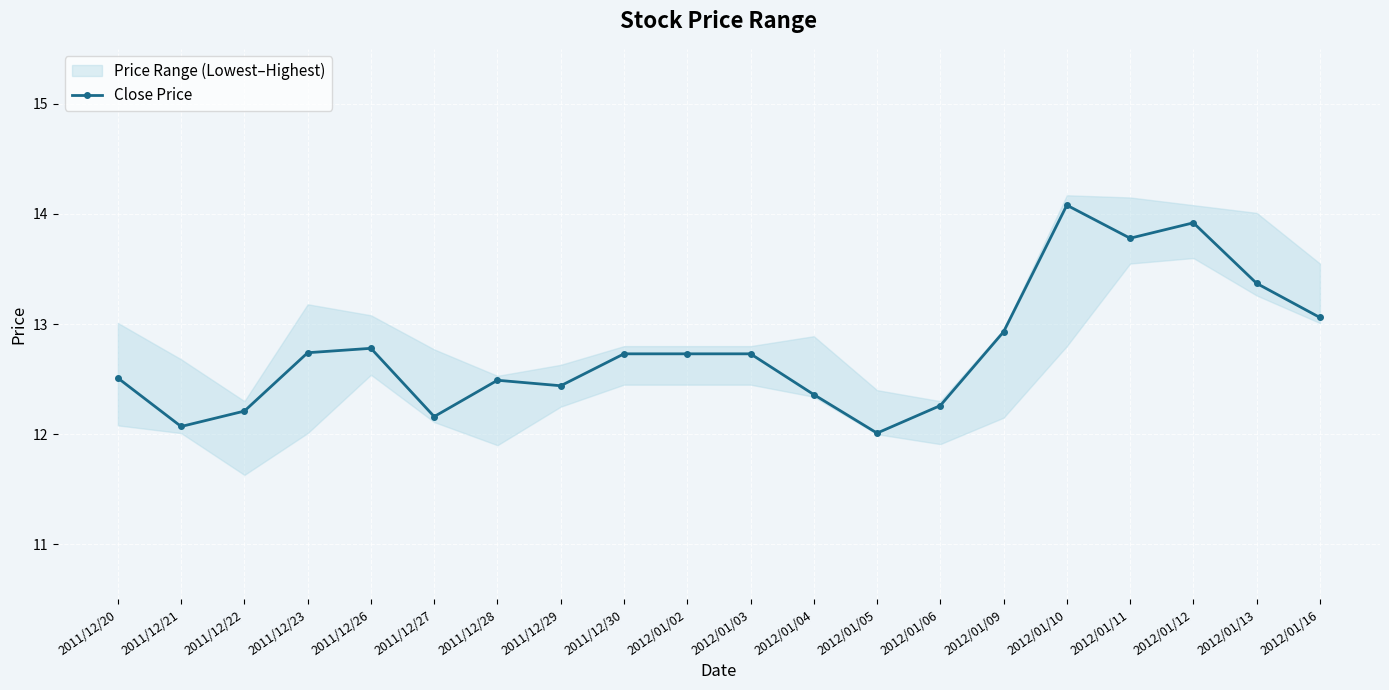

Reading right to left, what are all the values shown in this chart?

2012/01/16=13.1	2012/01/13=13.4	2012/01/12=13.9	2012/01/11=13.8	2012/01/10=14.1	2012/01/09=12.9	2012/01/06=12.3	2012/01/05=12.0	2012/01/04=12.4	2012/01/03=12.7	2012/01/02=12.7	2011/12/30=12.7	2011/12/29=12.4	2011/12/28=12.5	2011/12/27=12.2	2011/12/26=12.8	2011/12/23=12.7	2011/12/22=12.2	2011/12/21=12.1	2011/12/20=12.5